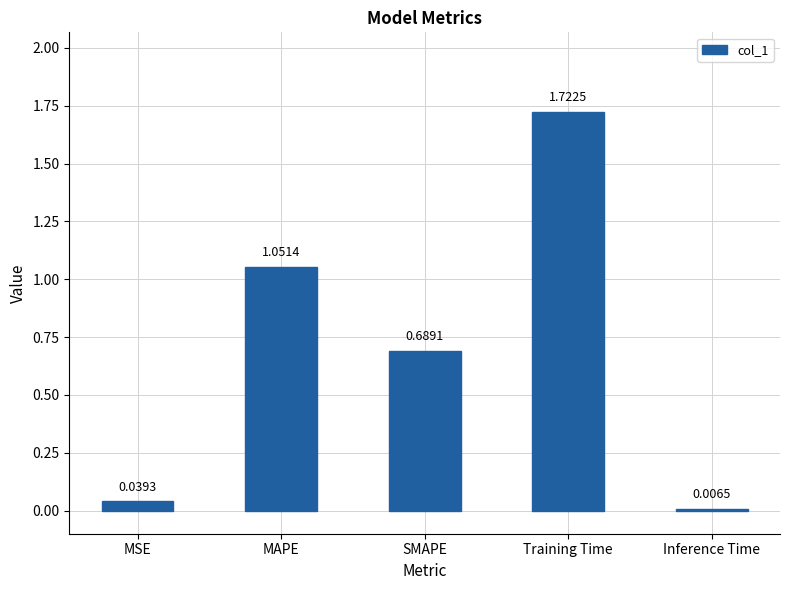

What is the sum of all values?

3.5